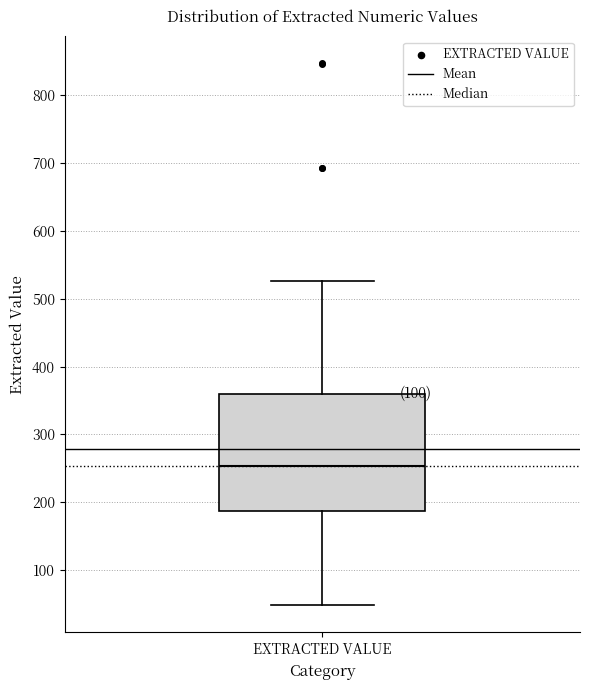

Transcribe this box plot: give where the median line is, the range the box spans, and where the two whiskers end, as read against the y-axis. The values are not printed on the chart, so give them approximately, as read against the axis.

median 250, box 190 to 360, whiskers 50 to 530